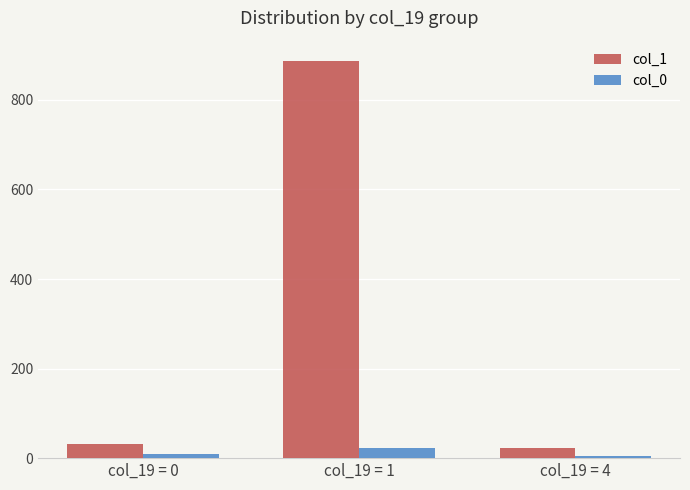

Is it true that col_0 equals 4 at col_19 = 4?

True